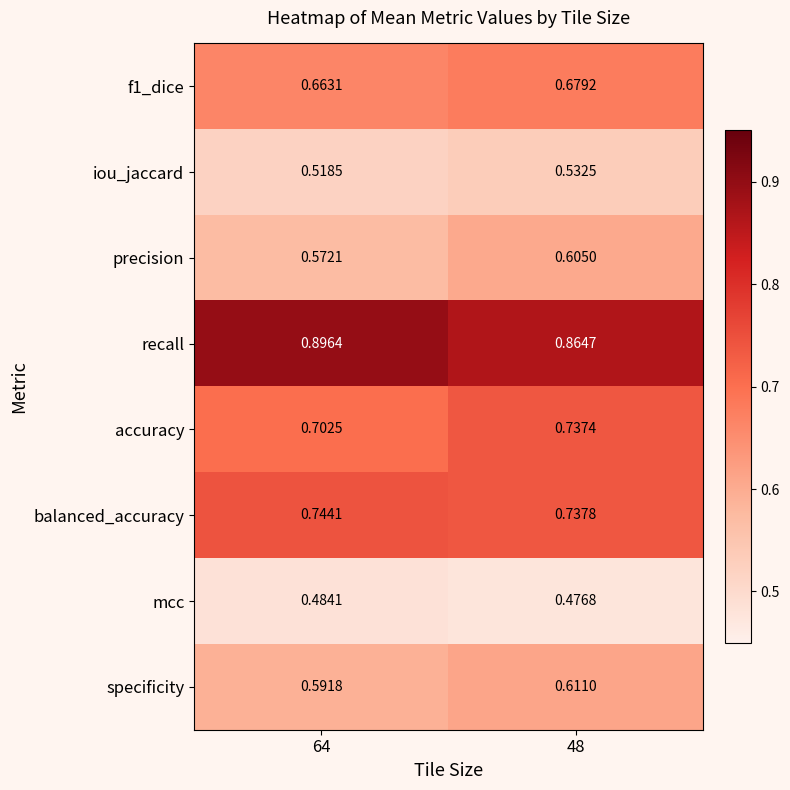

Which series has the largest total across all categories?

recall